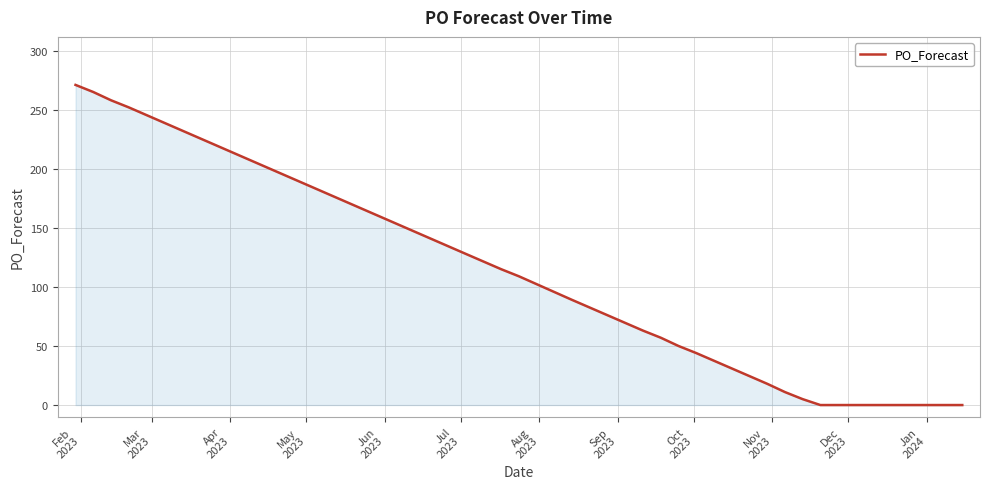

What is the maximum value shown in the chart?

271